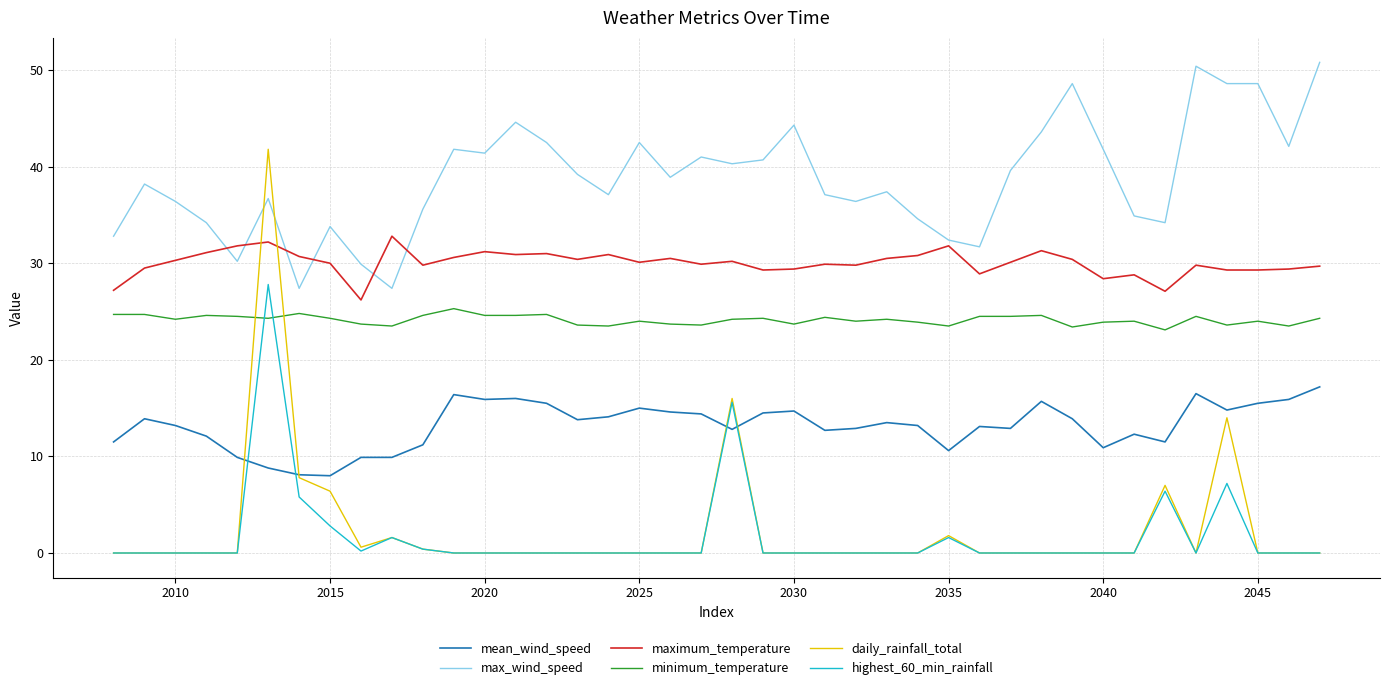

What are all the series names shown in the legend?

mean_wind_speed, max_wind_speed, maximum_temperature, minimum_temperature, daily_rainfall_total, highest_60_min_rainfall